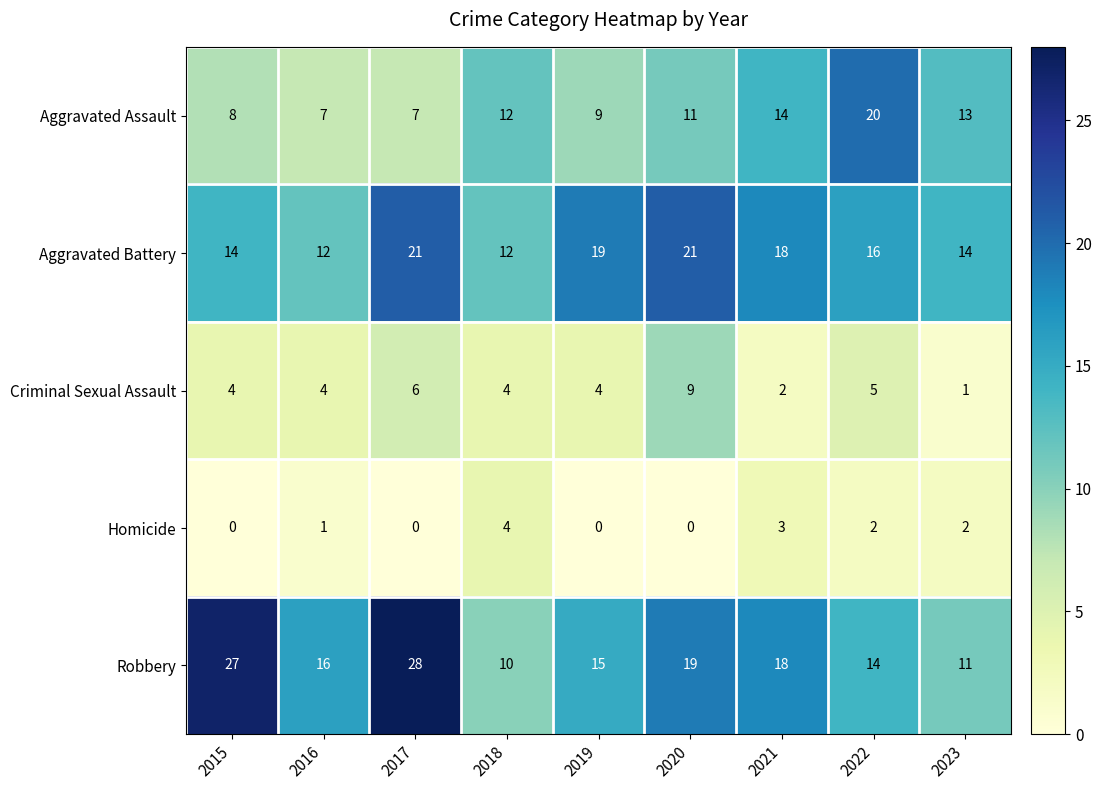

What is the total value across all series at 2016?

40